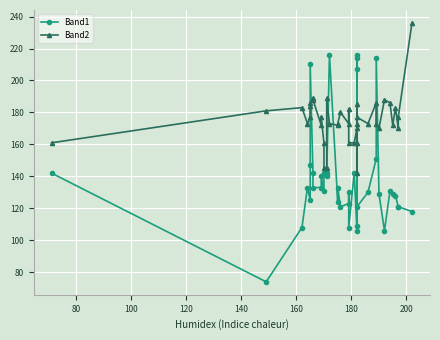

Which series has the largest range (max minus min)?

Band1